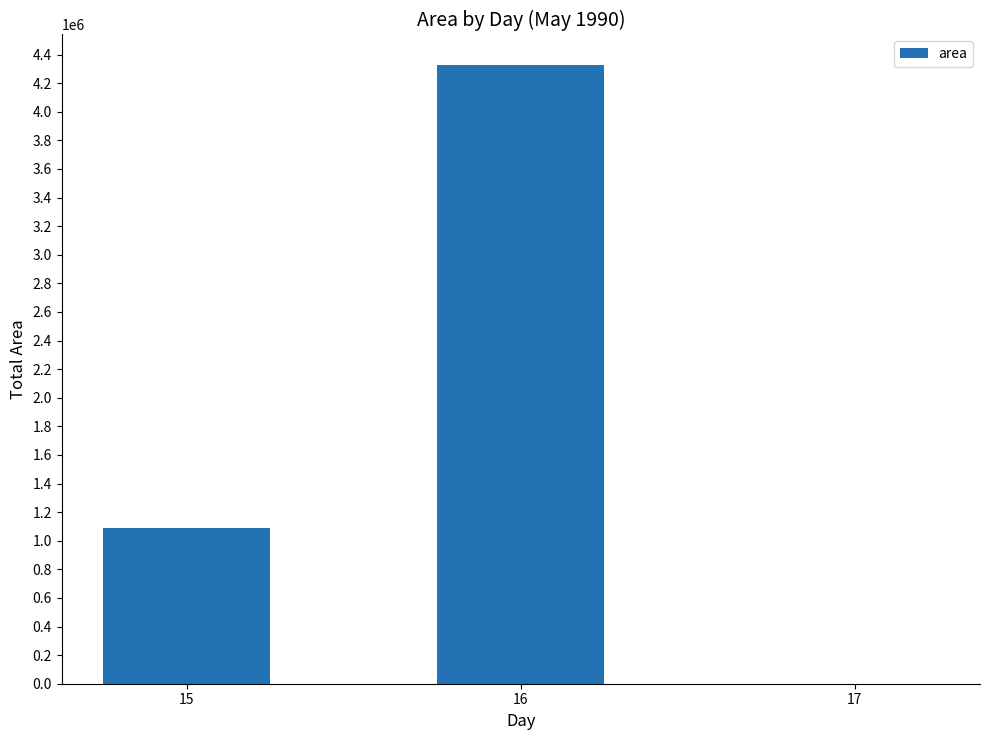

Are the bars grouped side by side (vs. stacked)?

No